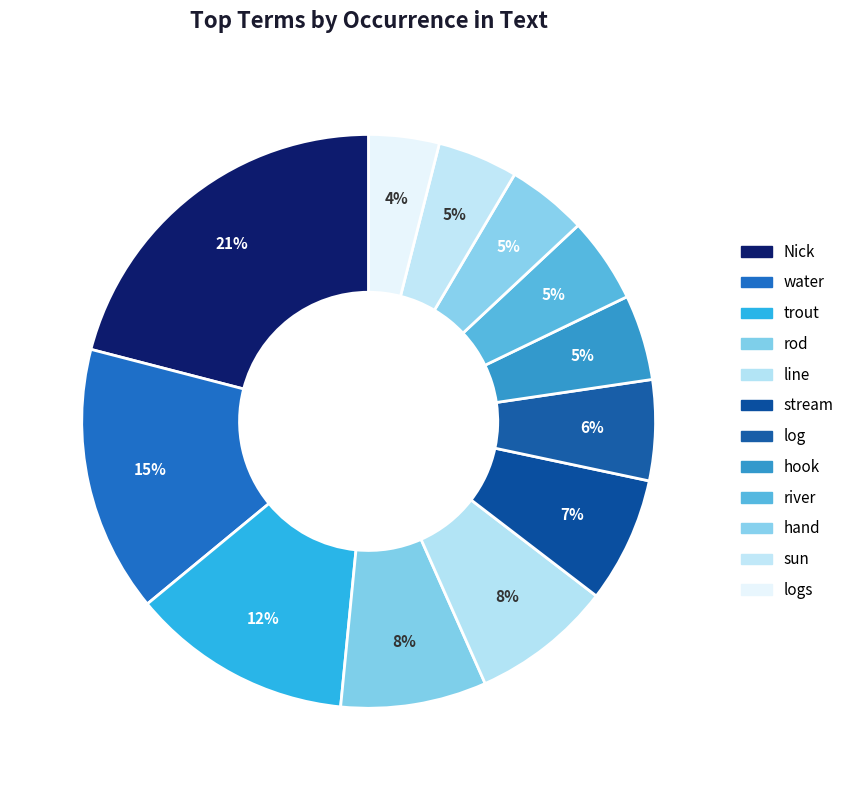

How many segments does this pie chart have?

12